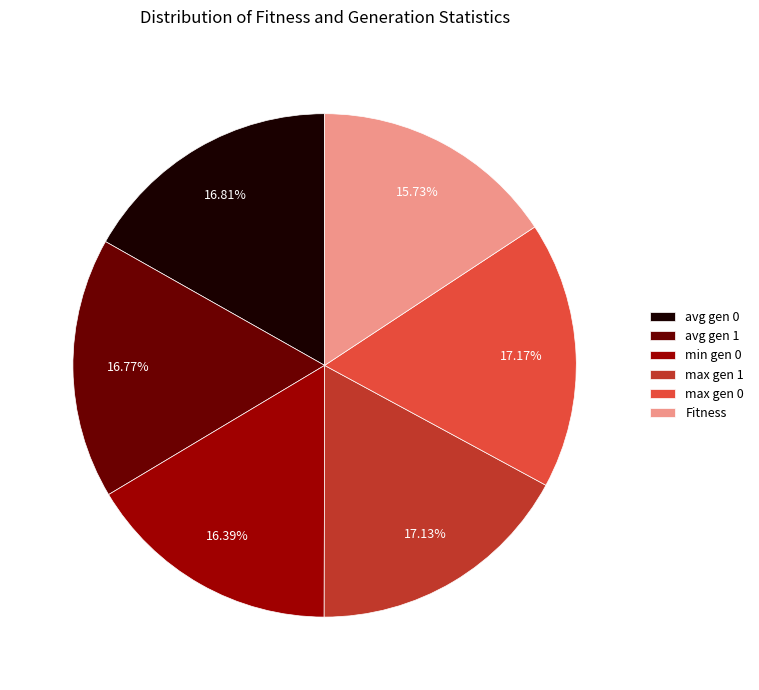

To the nearest percent, what portion does avg gen 1 represent?

17%